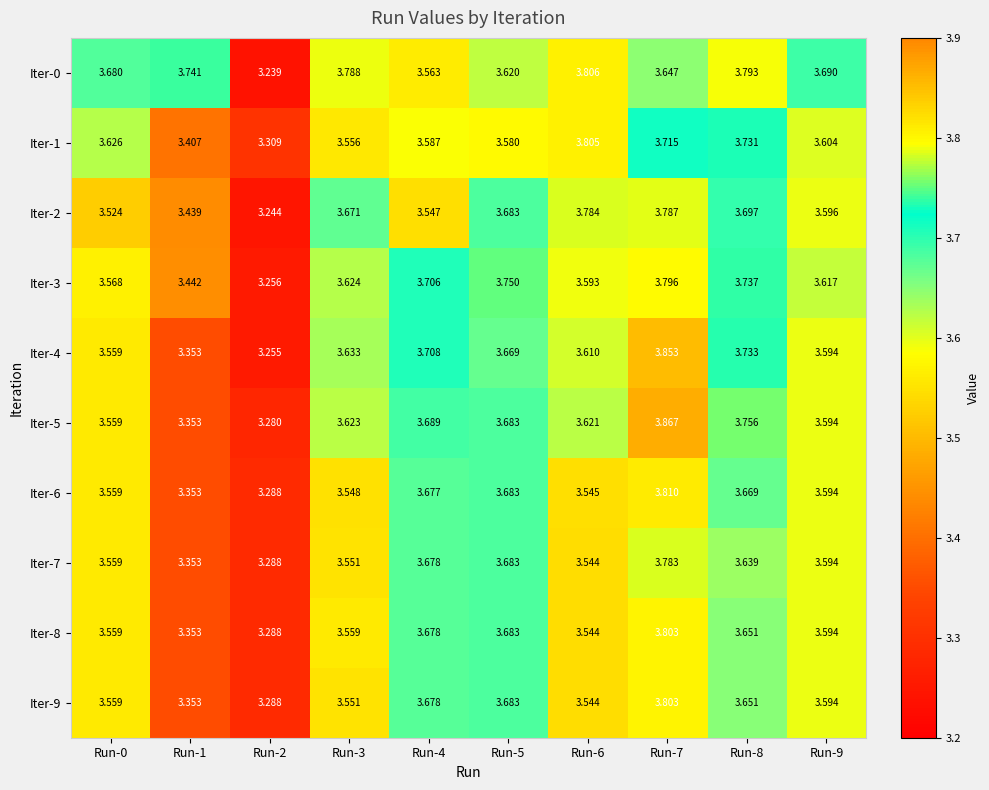

What is the total value across all series at Run-2?

32.7